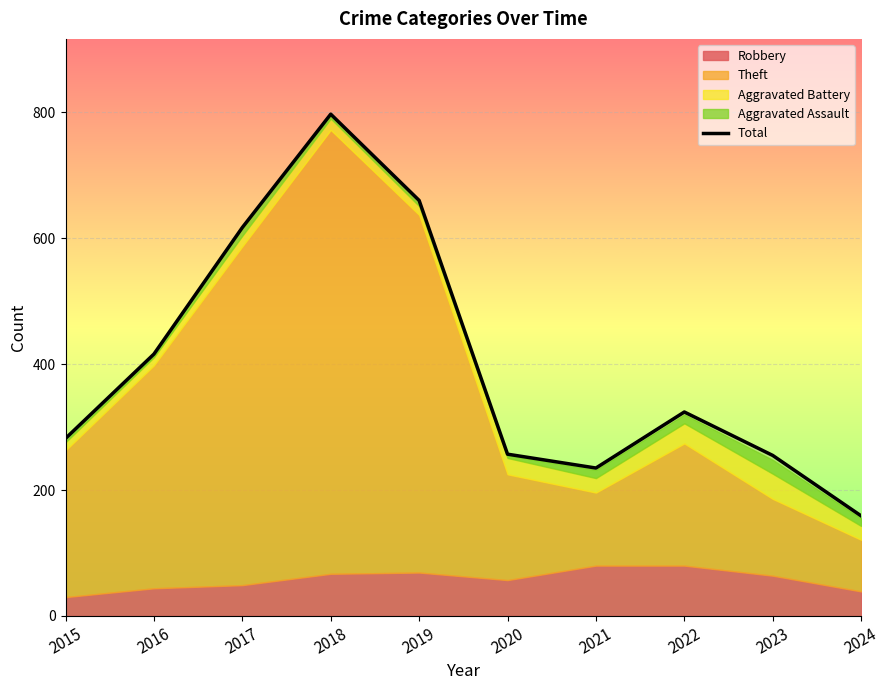

Reading left to right, list all the values displayed in this chart.

282	416	617	797	660	257	235	324	255	159